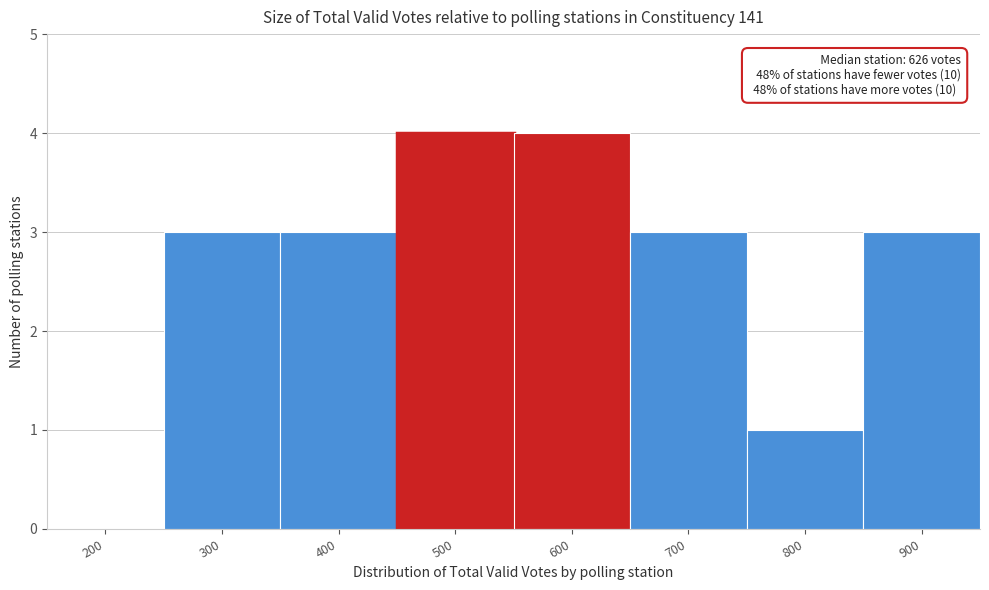

Reading right to left, what are all the values shown in this chart?

900=3	800=1	700=3	600=4	500=4	400=3	300=3	200=0